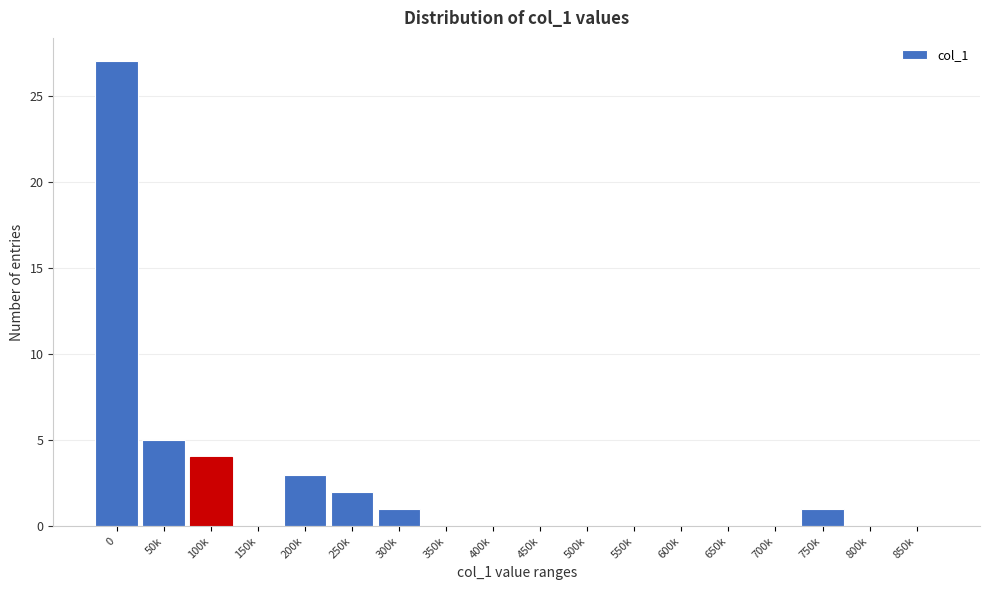

Reading left to right, extract all data points from this chart.

0=27	50k=5	100k=4	150k=0	200k=3	250k=2	300k=1	350k=0	400k=0	450k=0	500k=0	550k=0	600k=0	650k=0	700k=0	750k=1	800k=0	850k=0